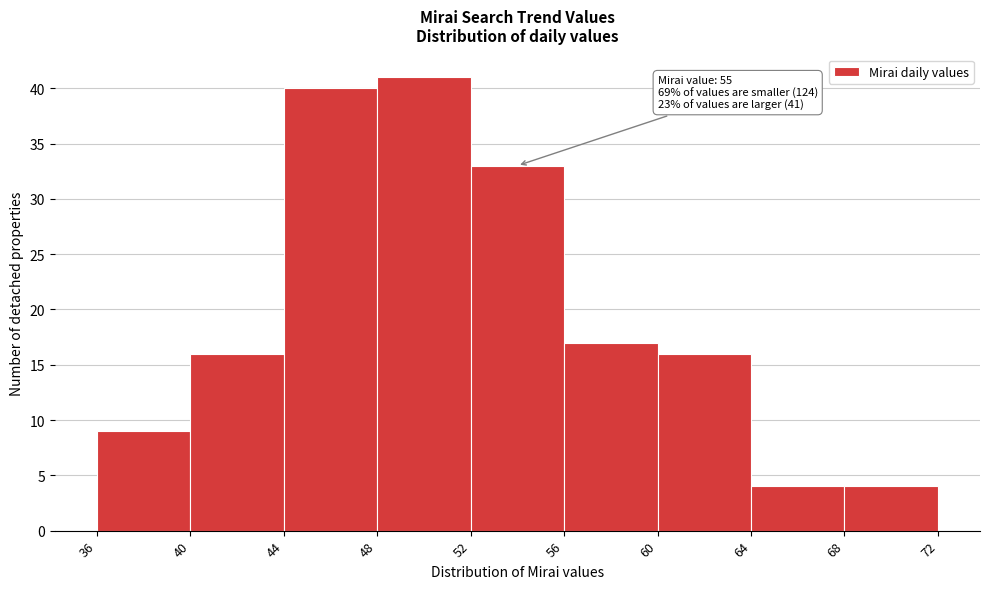

Which range on the x-axis has the tallest bar?

48 to 52